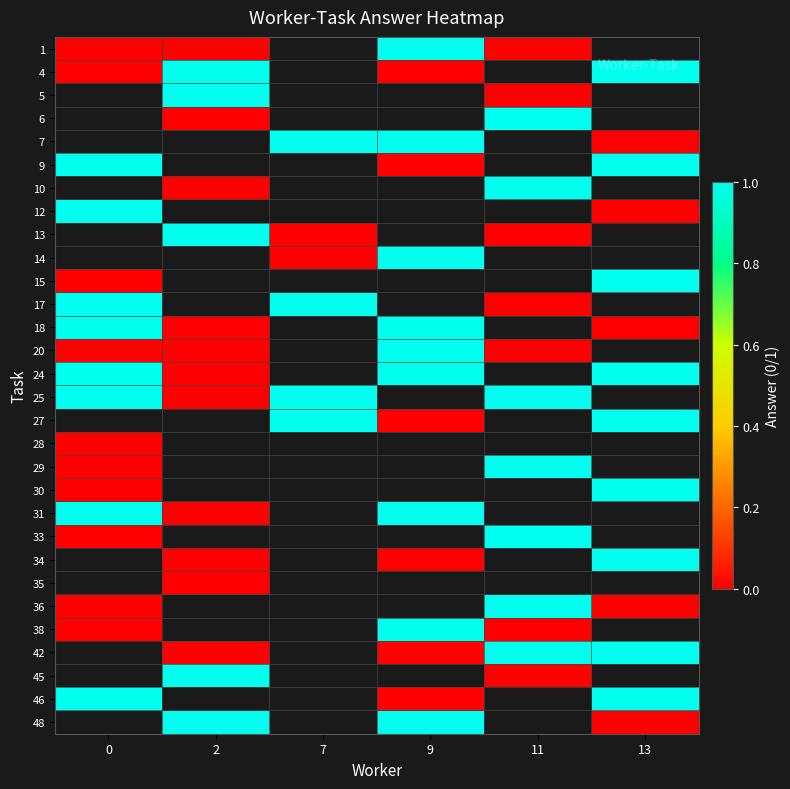

What is the difference between the highest and lowest values at 0?

1.0